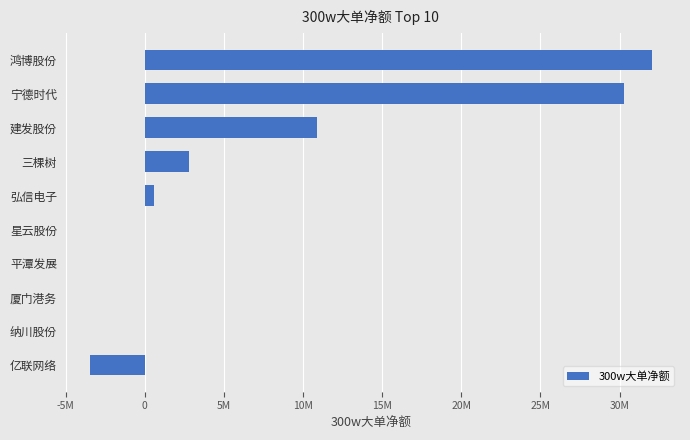

At which category does the chart reach its peak across all series?

鸿博股份